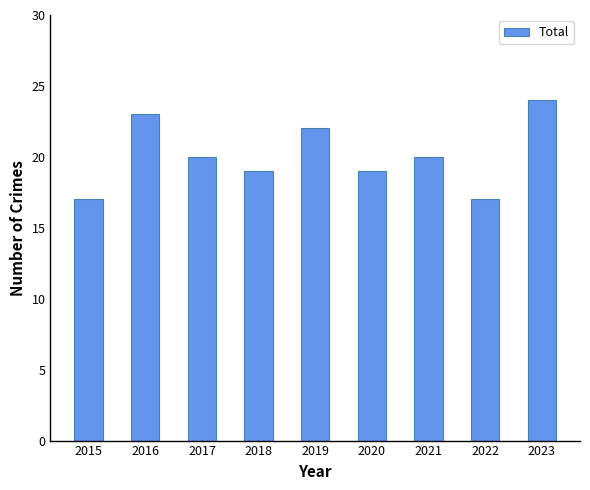

How many values are below 20?

4